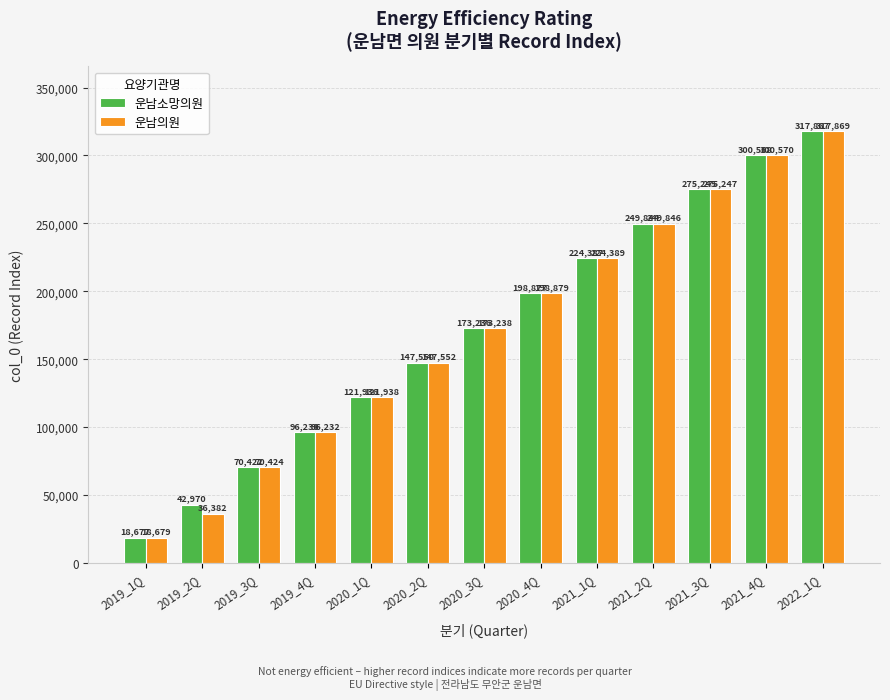

What is the average value of the 운남의원 series?

171634